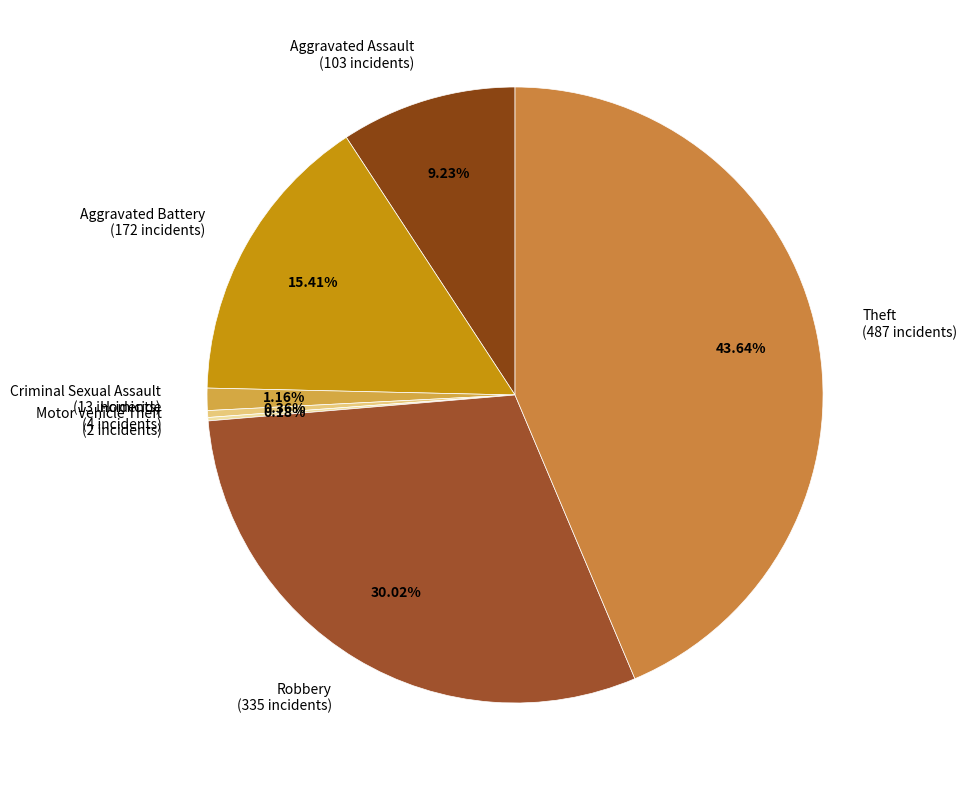

Is Robbery (335 incidents) the majority of the pie?

No